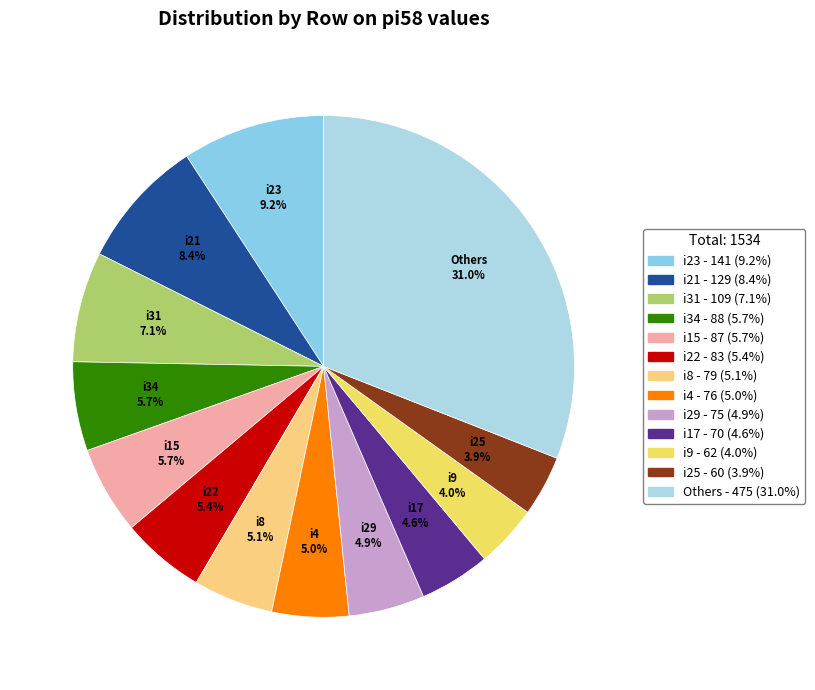

To the nearest percent, what is the average slice percentage?

8%